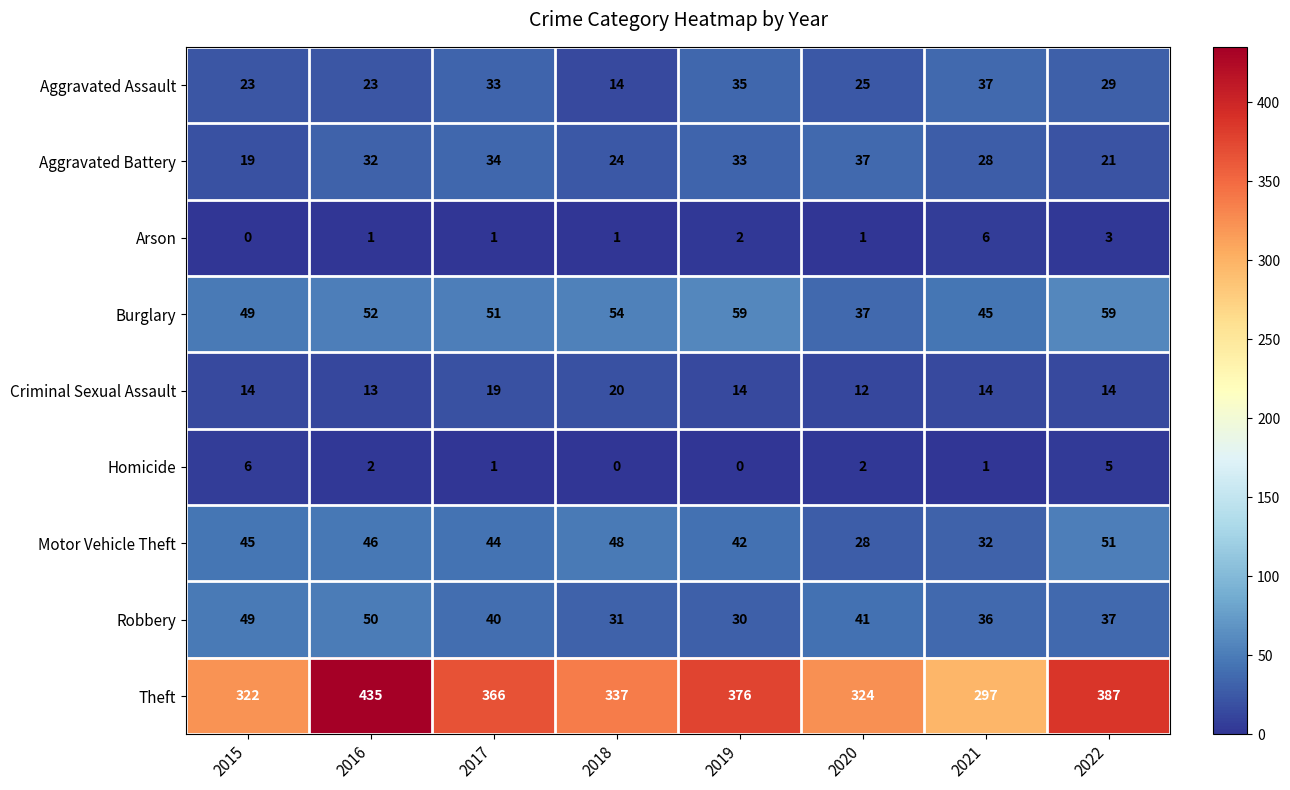

Rank the categories by Theft value from lowest to highest.

2021, 2015, 2020, 2018, 2017, 2019, 2022, 2016